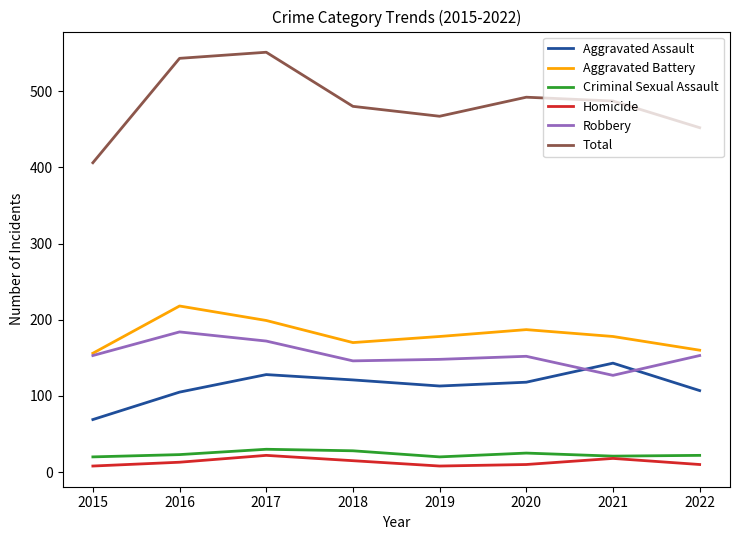

True or false: Total and Robbery intersect in this chart.

False